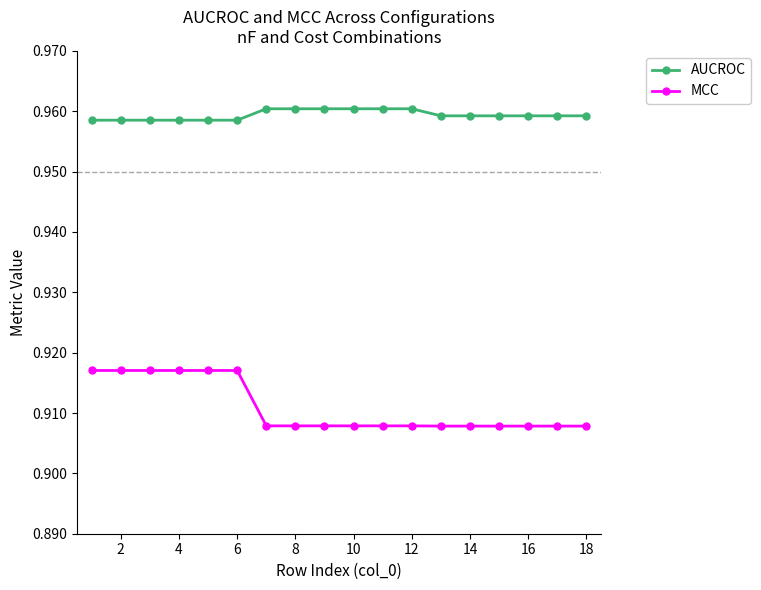

At how many categories does at least one series exceed 0?

18